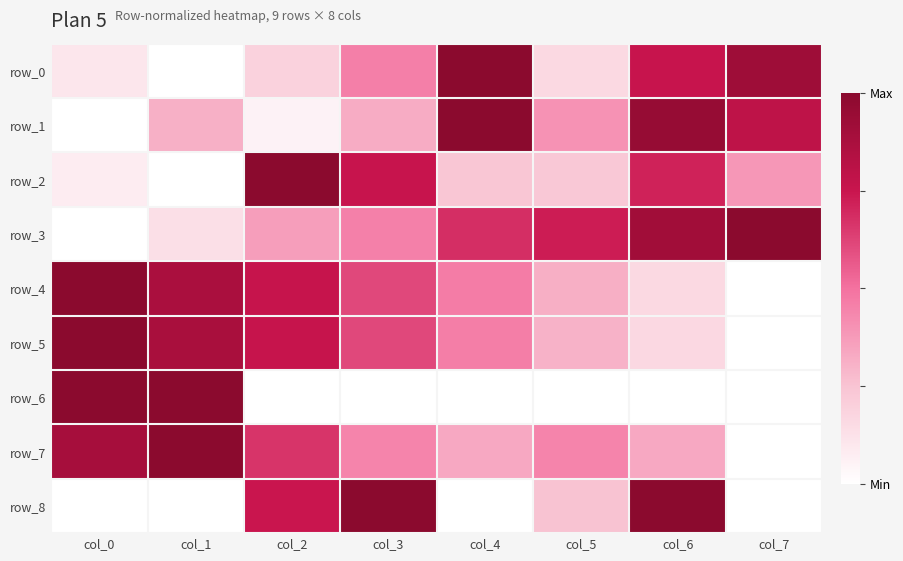

Reading right to left, list all the values displayed in this chart.

row_0: 0.9	0.8	0.2	1.0	0.5	0.2	0.0	0.1
row_1: 0.8	1.0	0.4	1.0	0.3	0.1	0.3	0.0
row_2: 0.4	0.7	0.2	0.2	0.8	1.0	0.0	0.1
row_3: 1.0	0.9	0.7	0.7	0.5	0.4	0.1	0.0
row_4: 0.0	0.2	0.3	0.5	0.6	0.8	0.9	1.0
row_5: 0.0	0.2	0.3	0.5	0.6	0.8	0.9	1.0
row_6: 0.0	0.0	0.0	0.0	0.0	0.0	1.0	1.0
row_7: 0.0	0.3	0.4	0.3	0.4	0.7	1.0	0.9
row_8: 0.0	1.0	0.3	0.0	1.0	0.7	0.0	0.0